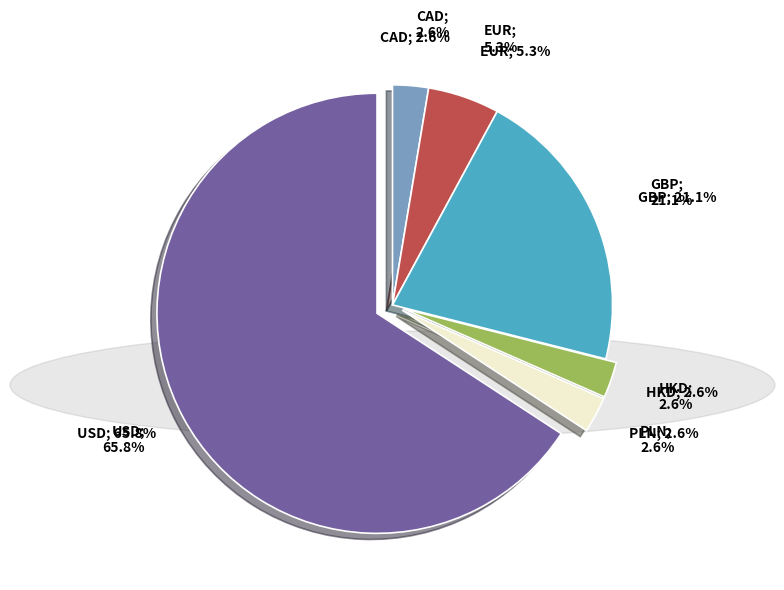

Rank the categories by value from highest to lowest.

USD, GBP, EUR, CAD, HKD, PLN